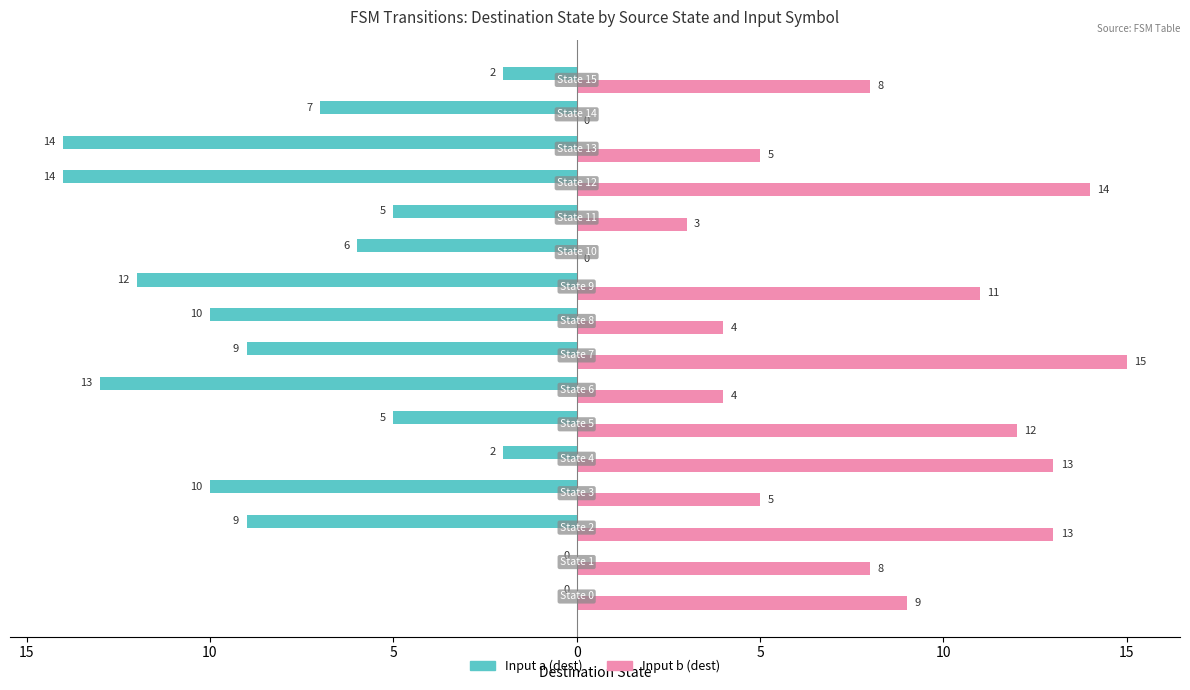

What are all the series names shown in the legend?

Input a (dest), Input b (dest)